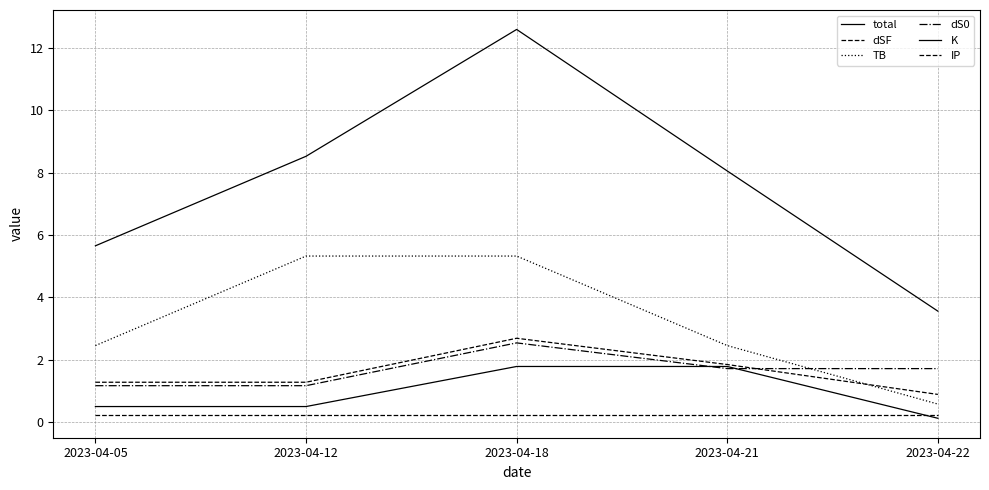

At which label does IP reach its peak?

2023-04-05